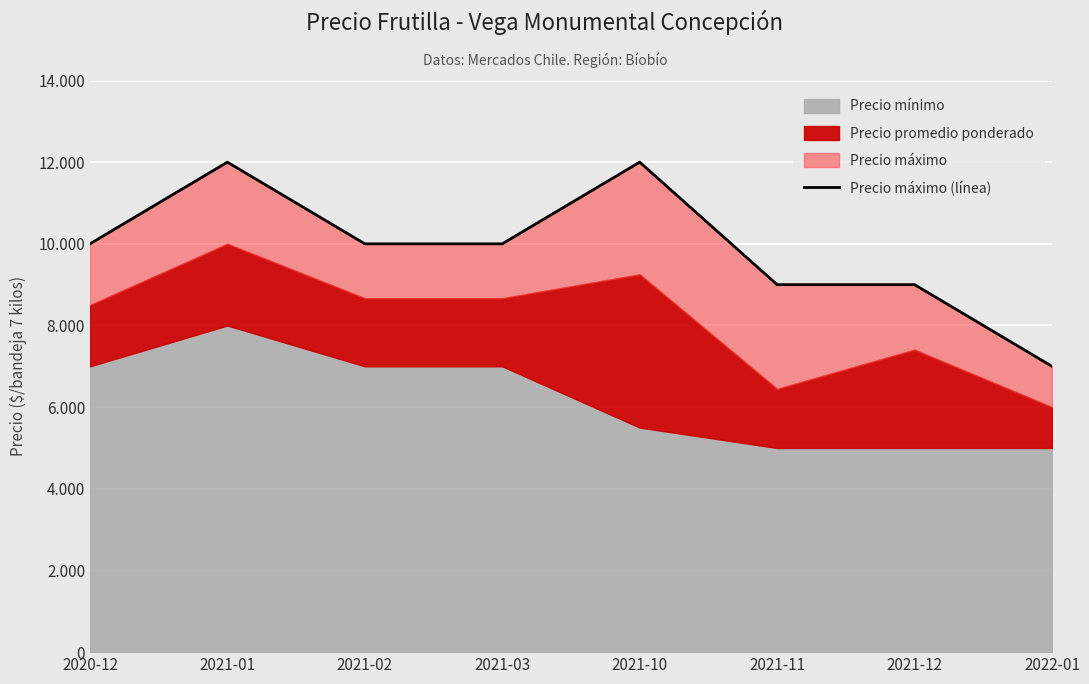

Is it true that the value at 2021-03 is 15053?

False